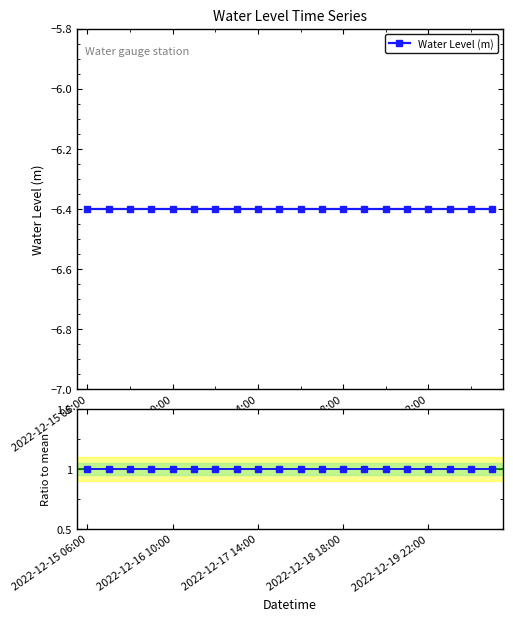

What is the sum of all Water Level (m) values?

-128.0